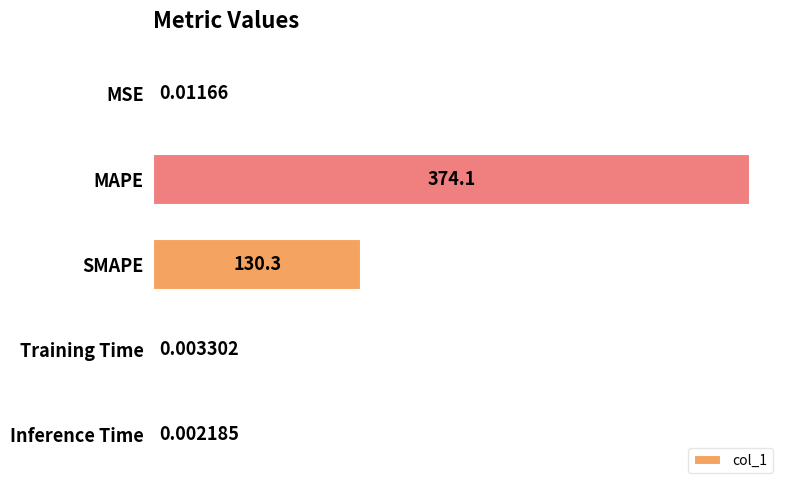

Where is the data nearest to the value 187?

SMAPE